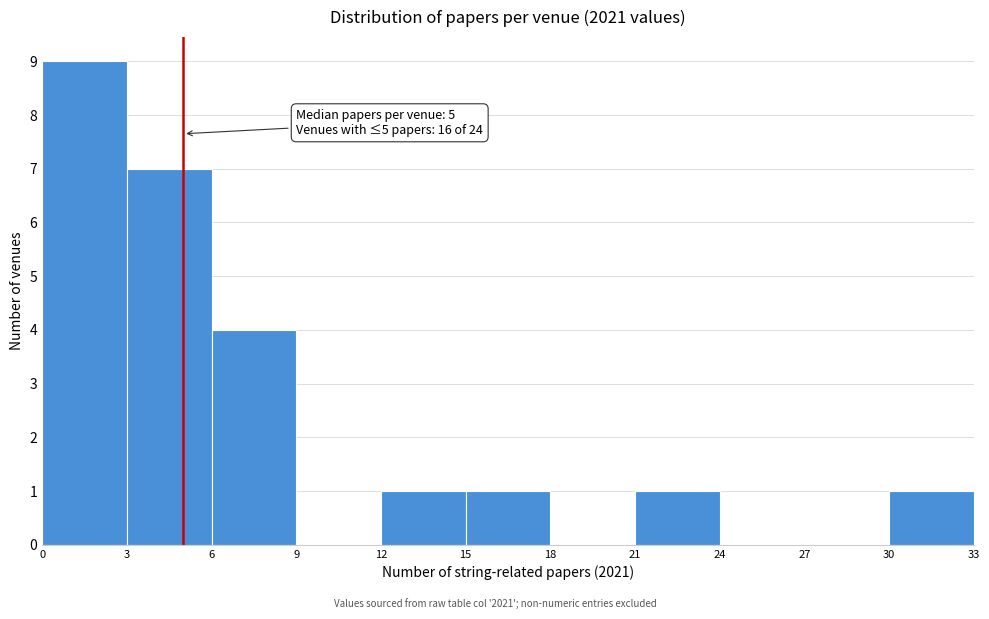

Over which range of the x-axis is the bar tallest?

0 to 3